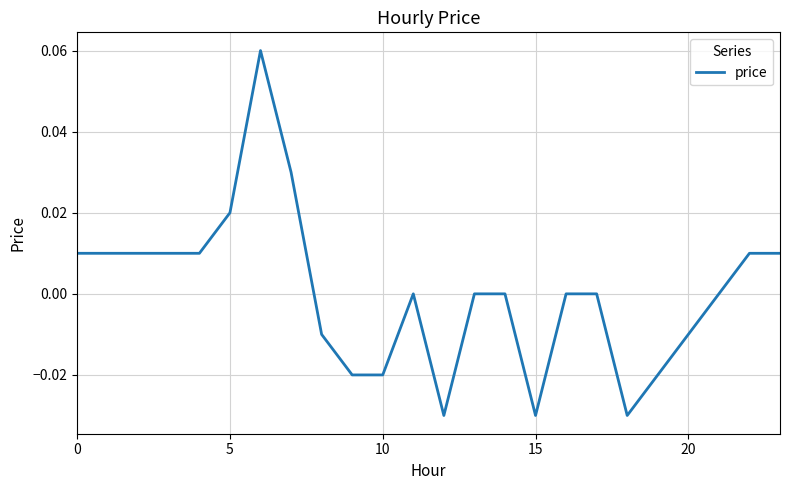

How many lines are shown in the chart?

1